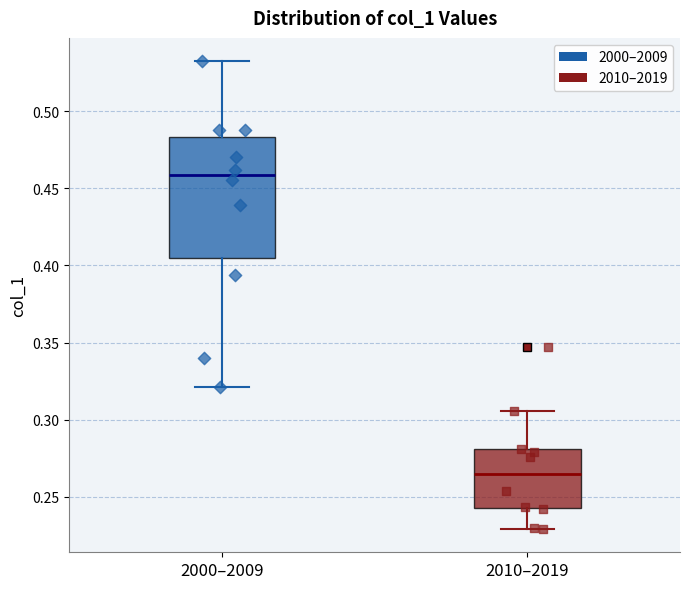

Which box has the highest median line?

2000–2009